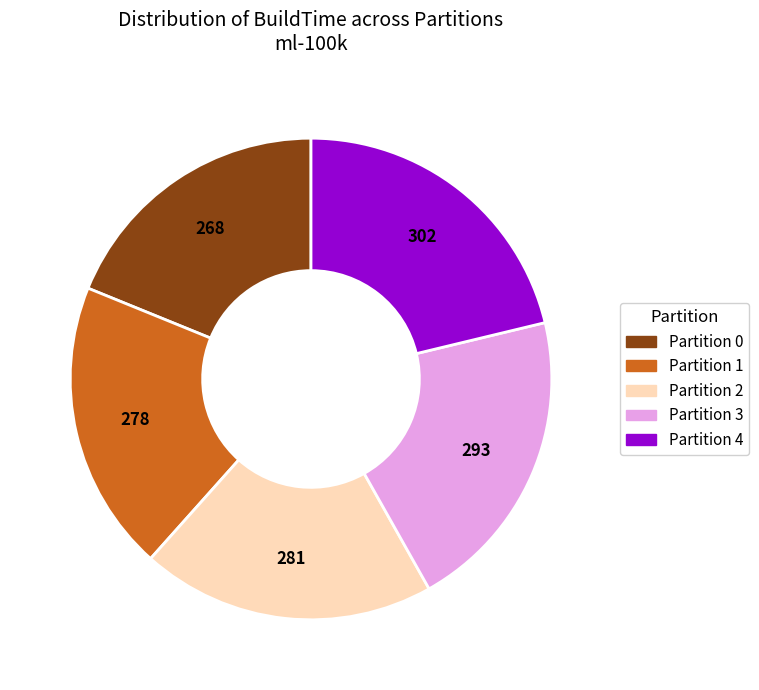

Count the number of slices in the pie.

5